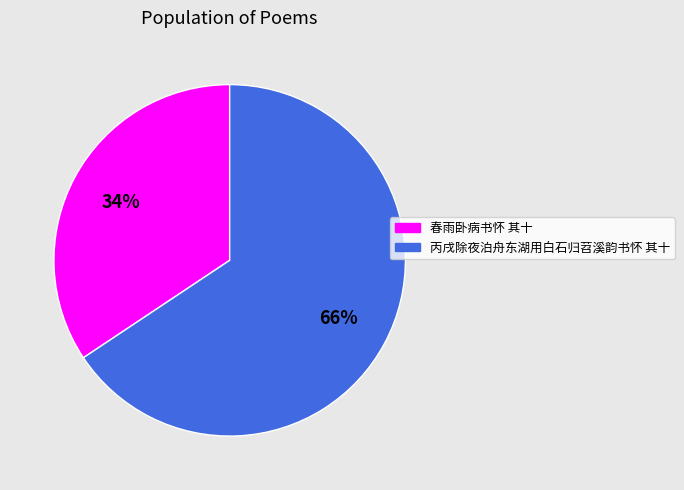

Between 春雨卧病书怀 其十 and 丙戌除夜泊舟东湖用白石归苕溪韵书怀 其十, which is larger?

丙戌除夜泊舟东湖用白石归苕溪韵书怀 其十